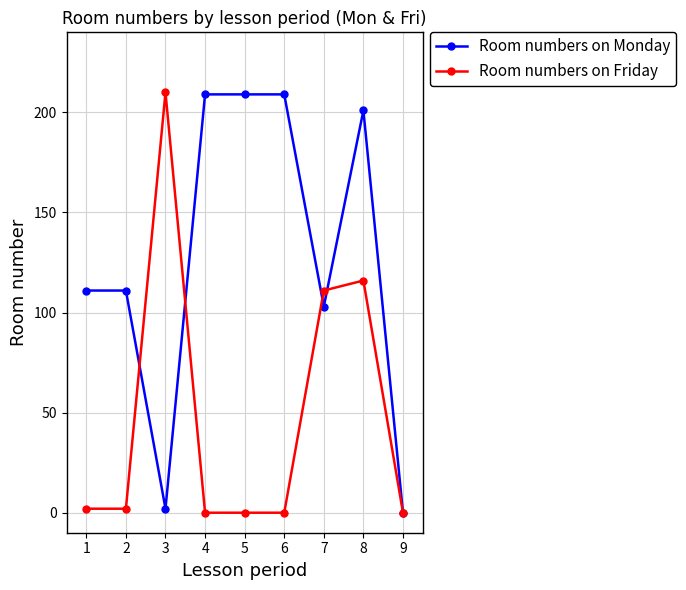

True or false: Room numbers on Friday has a value of 102 at 5.

False